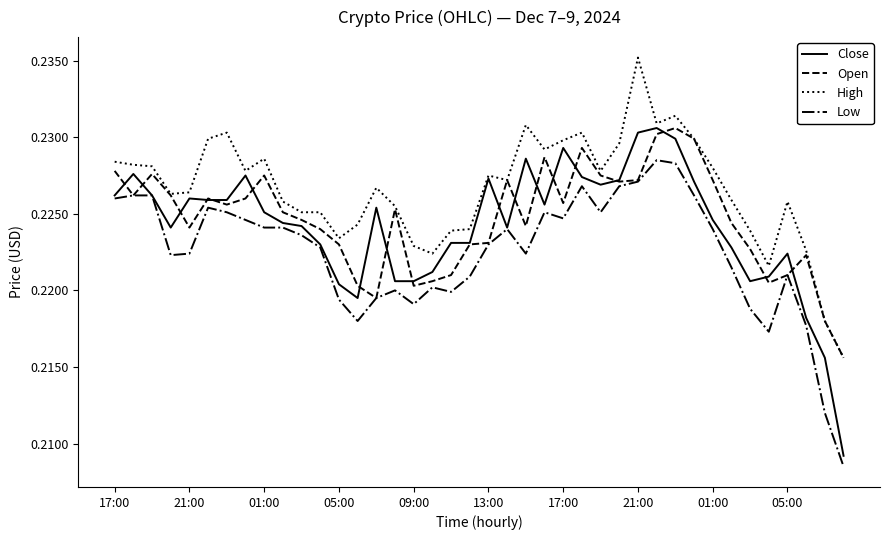

Which series has the widest spread of values?

Close